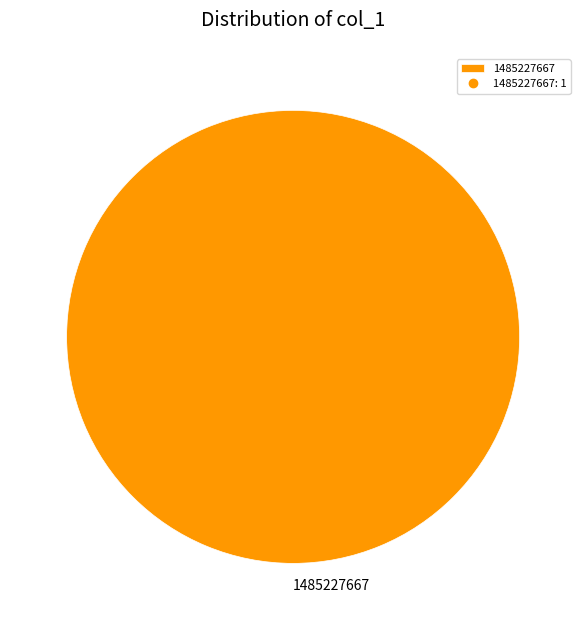

Rank the categories by value from highest to lowest.

1485227667